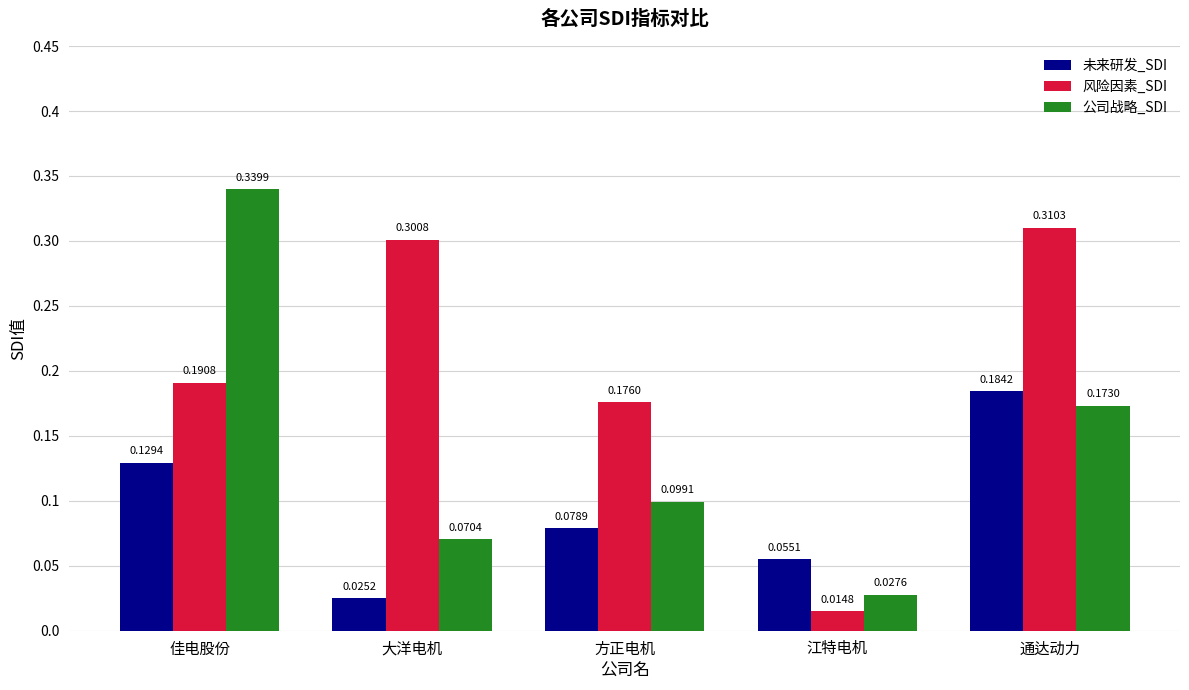

What are all the series names shown in the legend?

未来研发_SDI, 风险因素_SDI, 公司战略_SDI